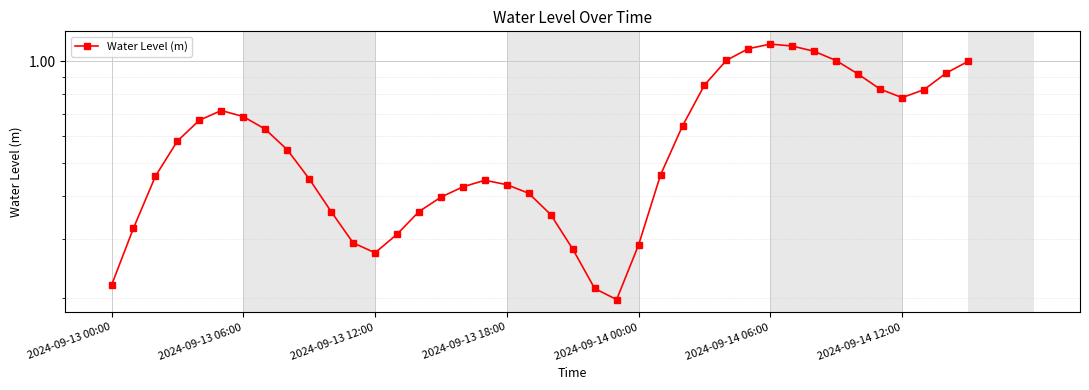

At which category does the chart reach its peak across all series?

2024-09-14 06:00